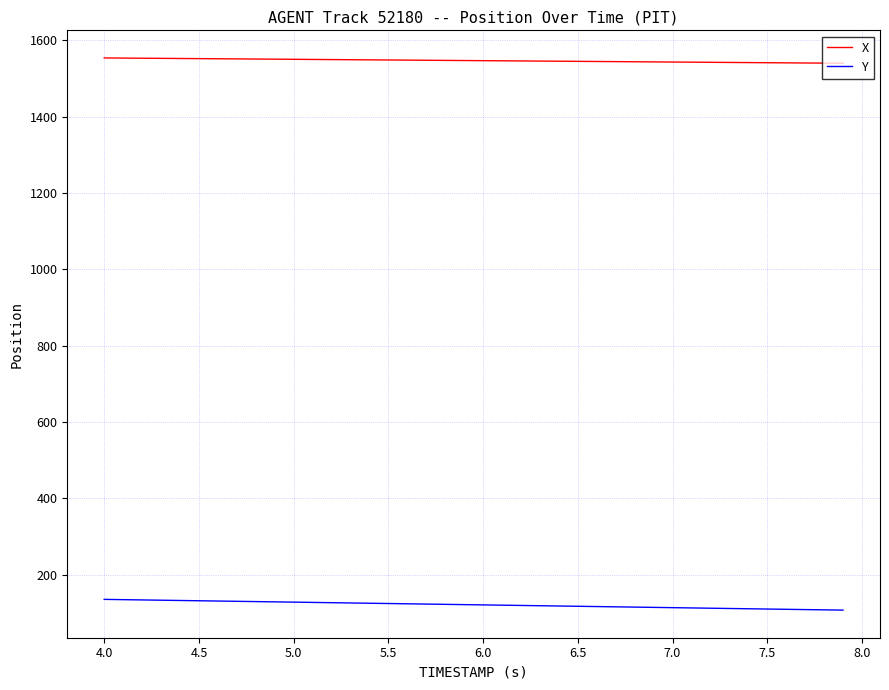

List the series in order of their overall mean, highest first.

X, Y